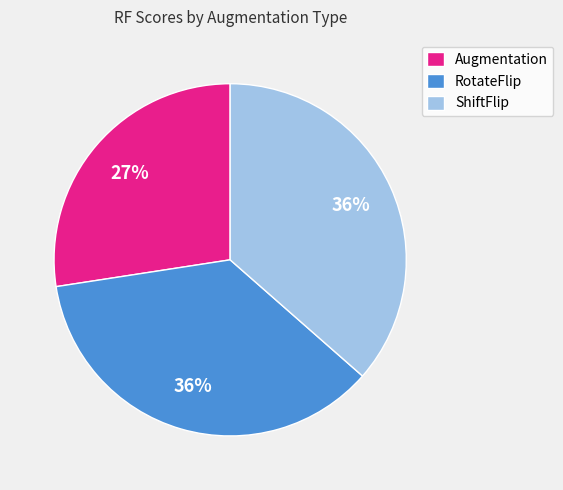

Do Augmentation and RotateFlip together represent more than half of the pie?

Yes